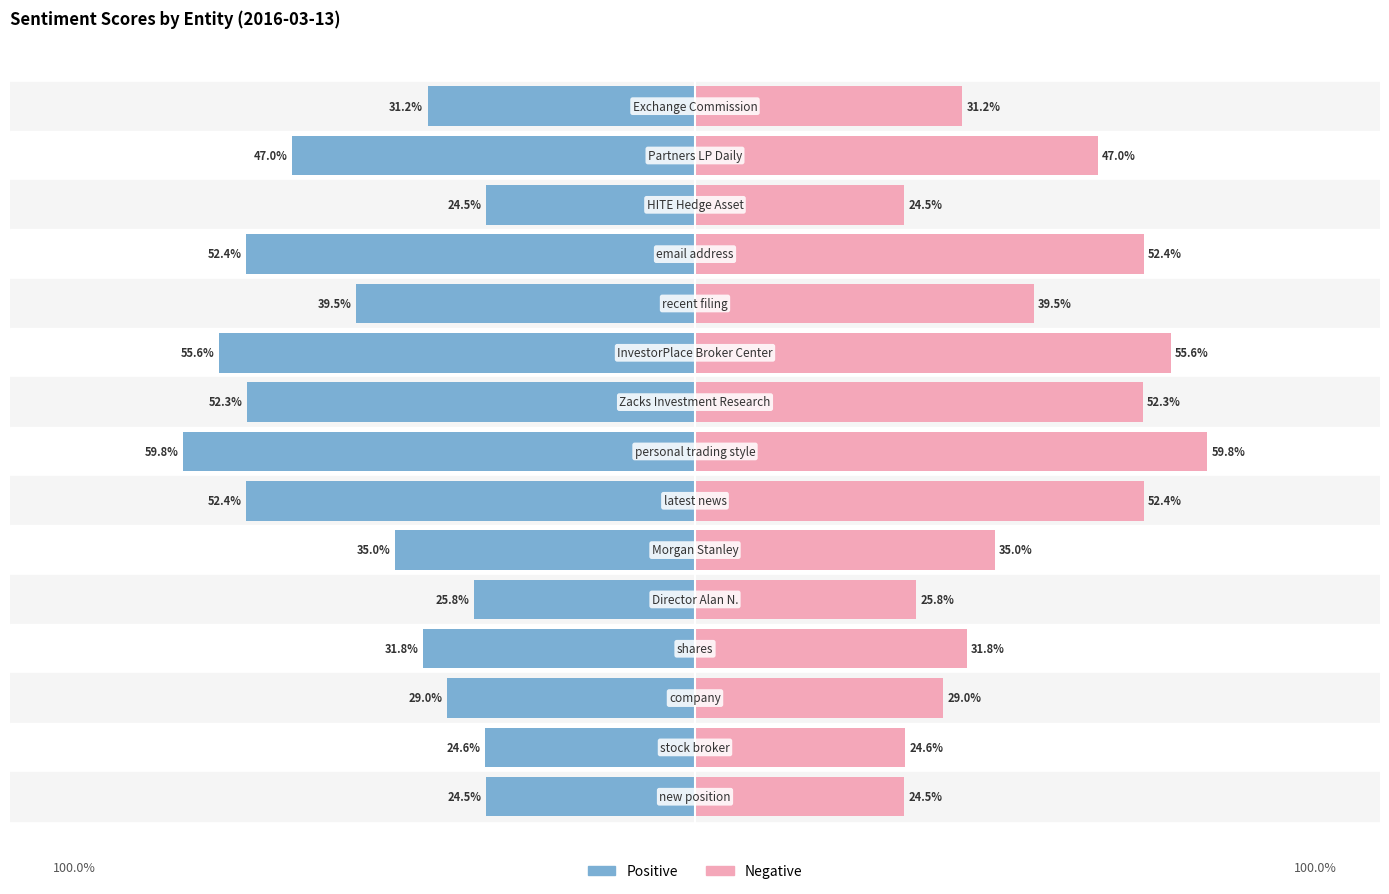

The Negative series shows 89.0 at 3. True or false?

False